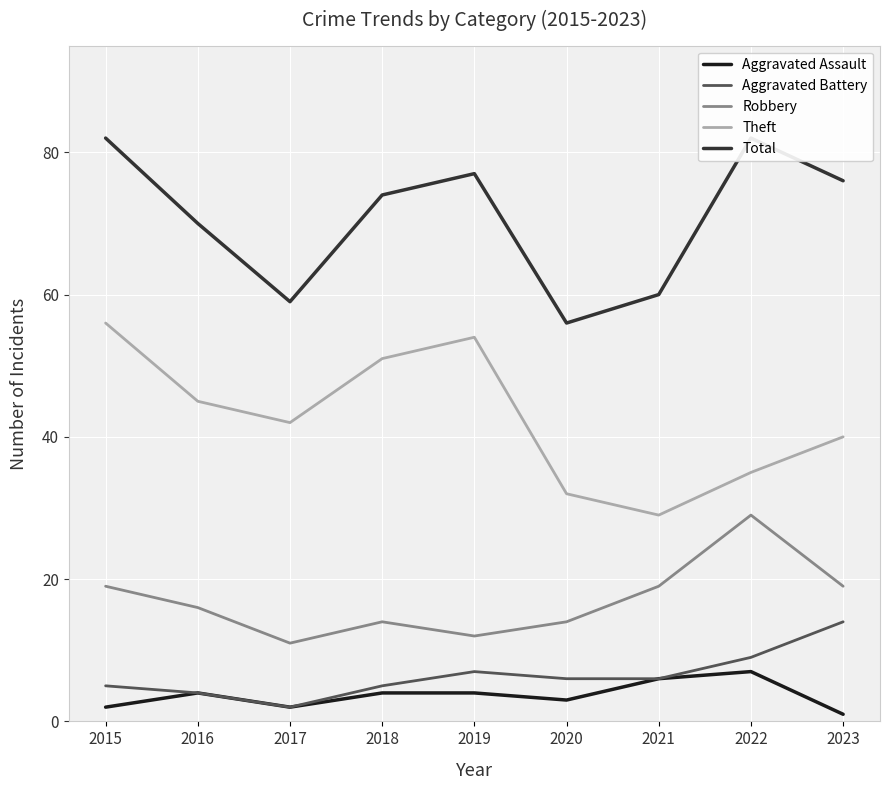

In Aggravated Assault, how many points are lower than both neighbors (excluding endpoints)?

2